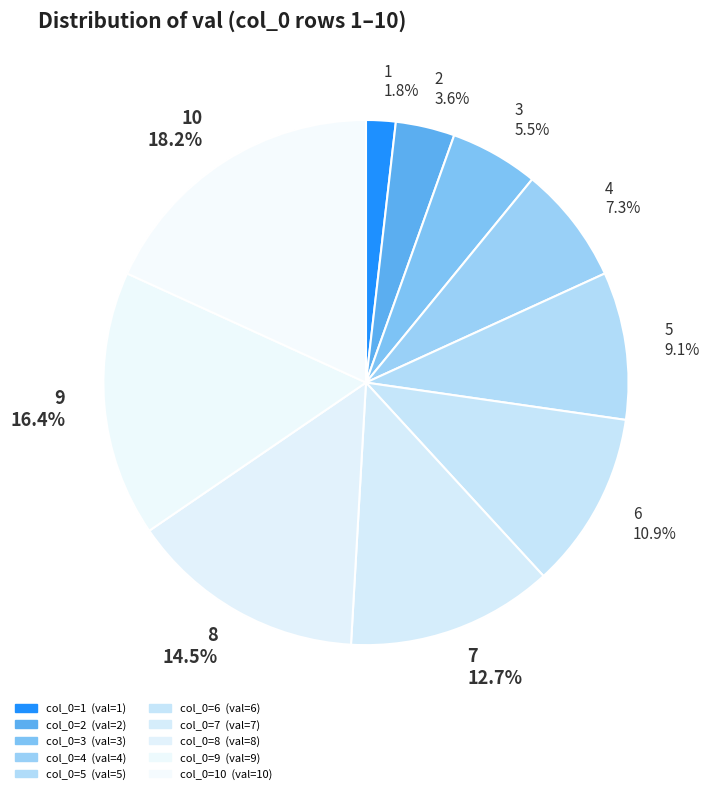

Which slice is the largest?

10 18.2%